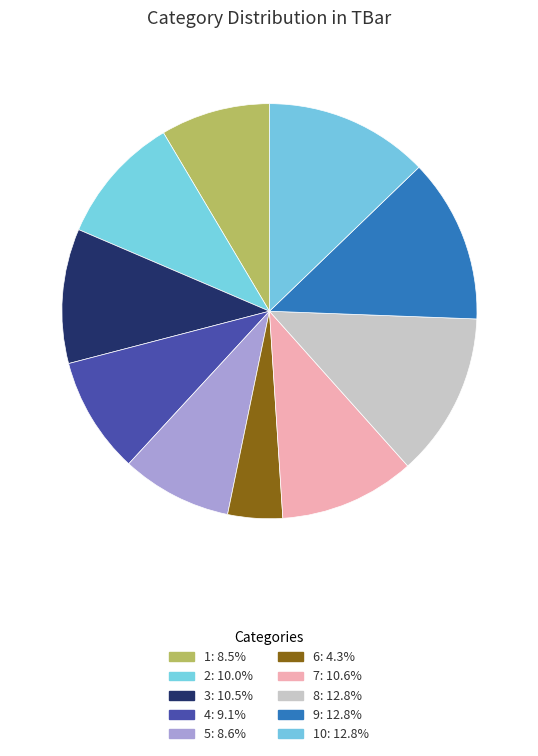

How many segments does this pie chart have?

10